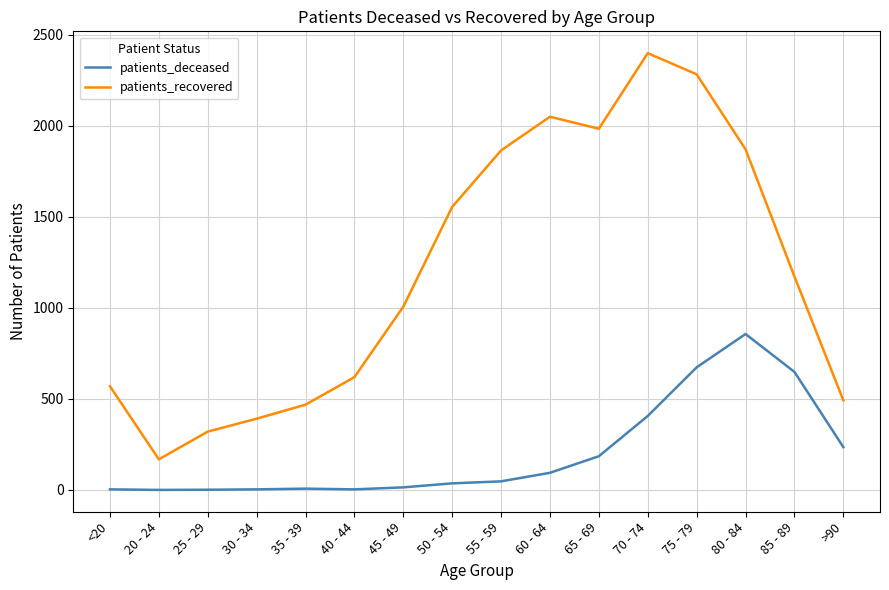

At which category is the sum across all series the highest?

75 - 79